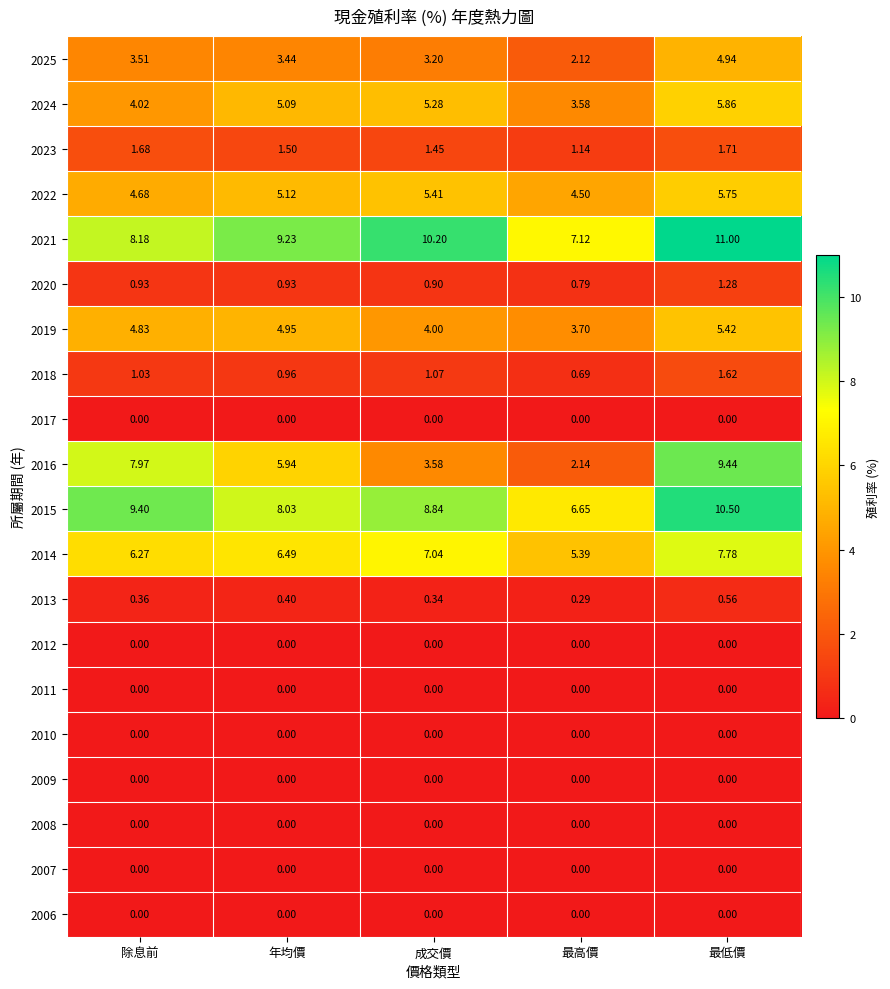

Count the number of categories in the chart.

5